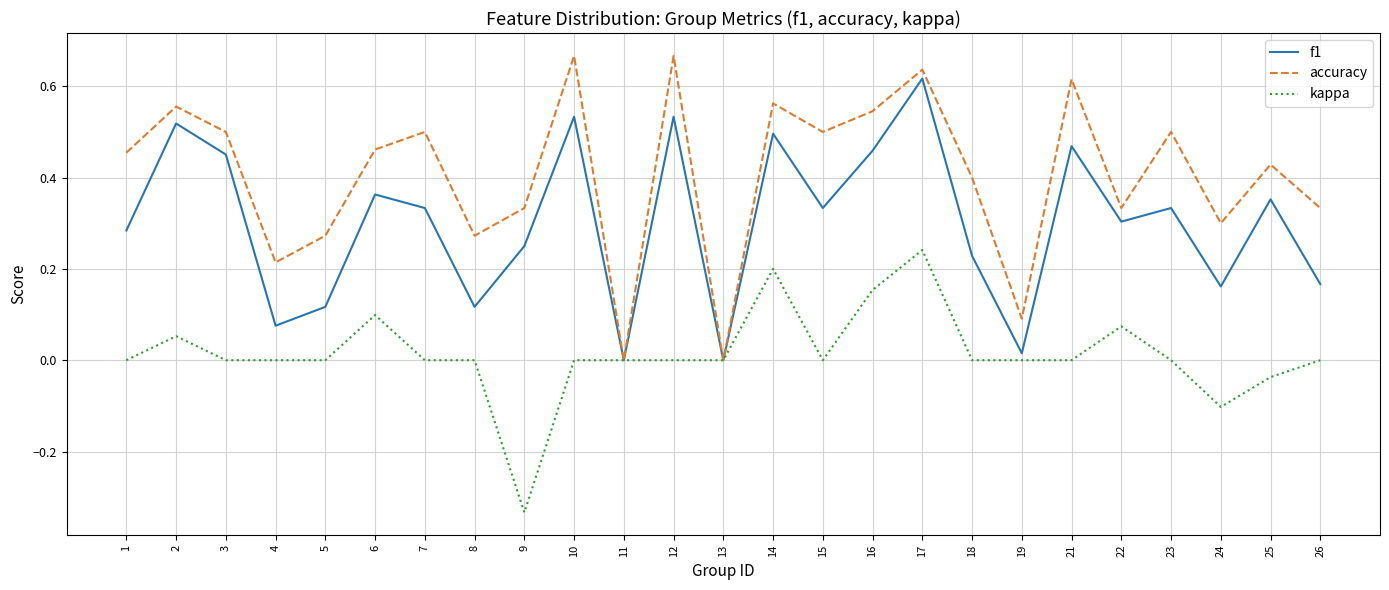

Which series has the widest spread of values?

accuracy